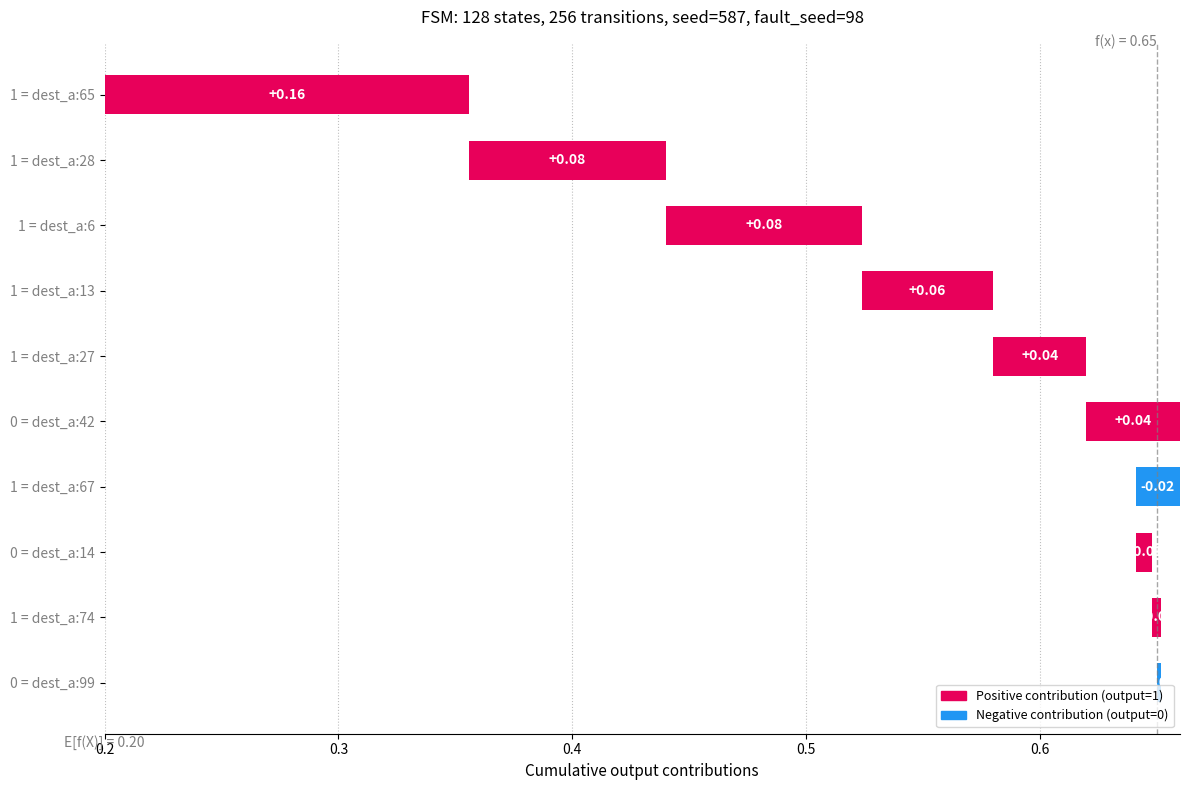

Count the values in the range 0 to 1.

10